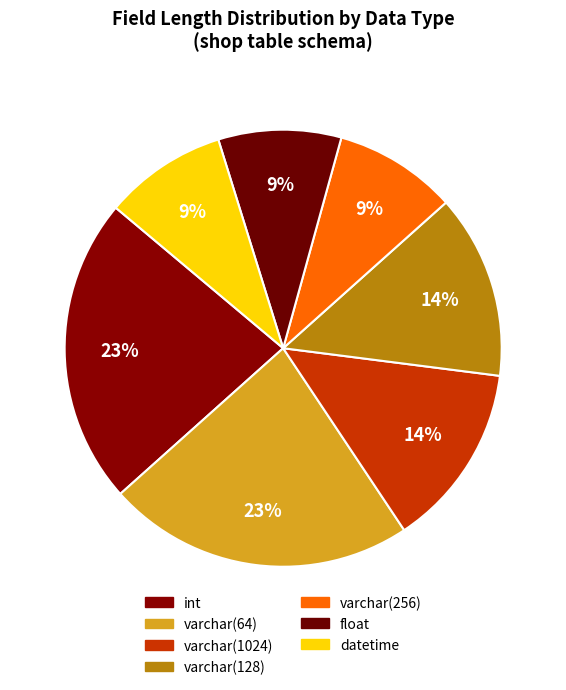

How many segments does this pie chart have?

7